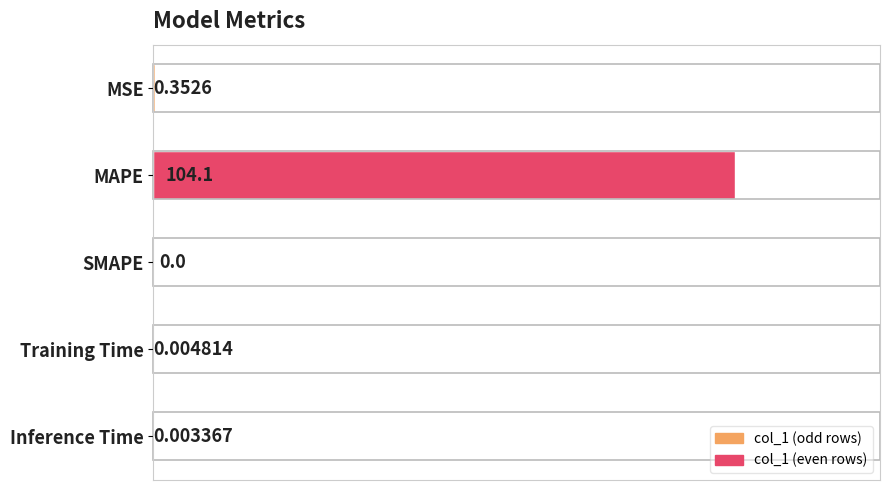

What is the change in value from MAPE to Inference Time?

-104.1